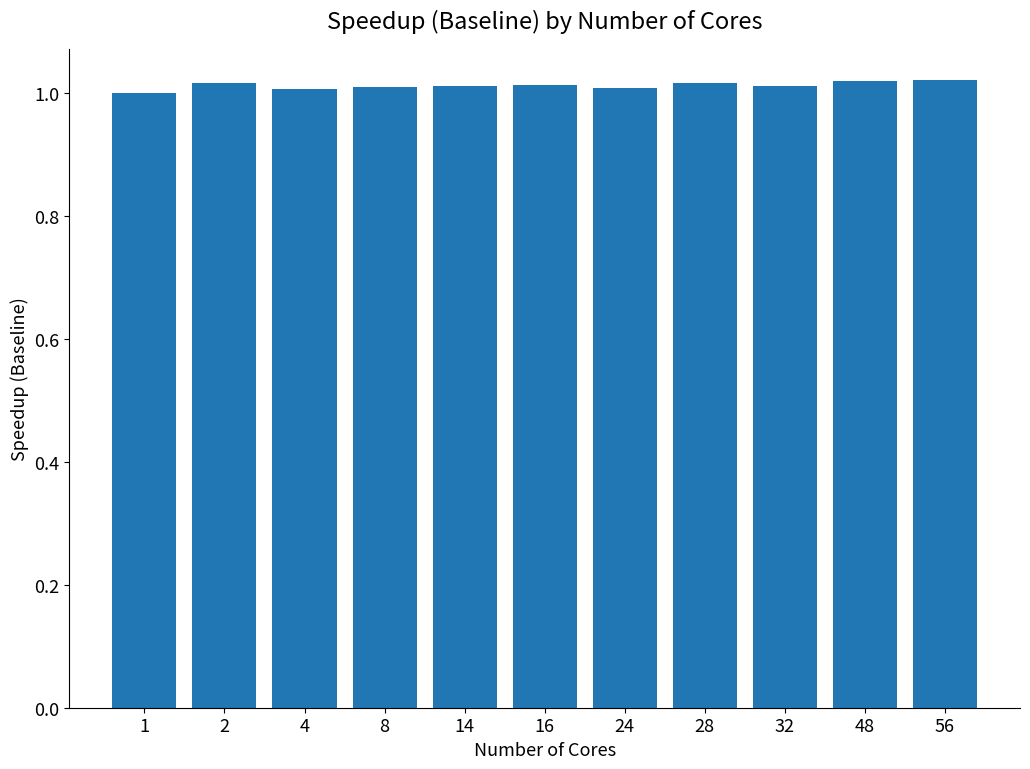

What is the sum of the values at 2 and 24?

2.0